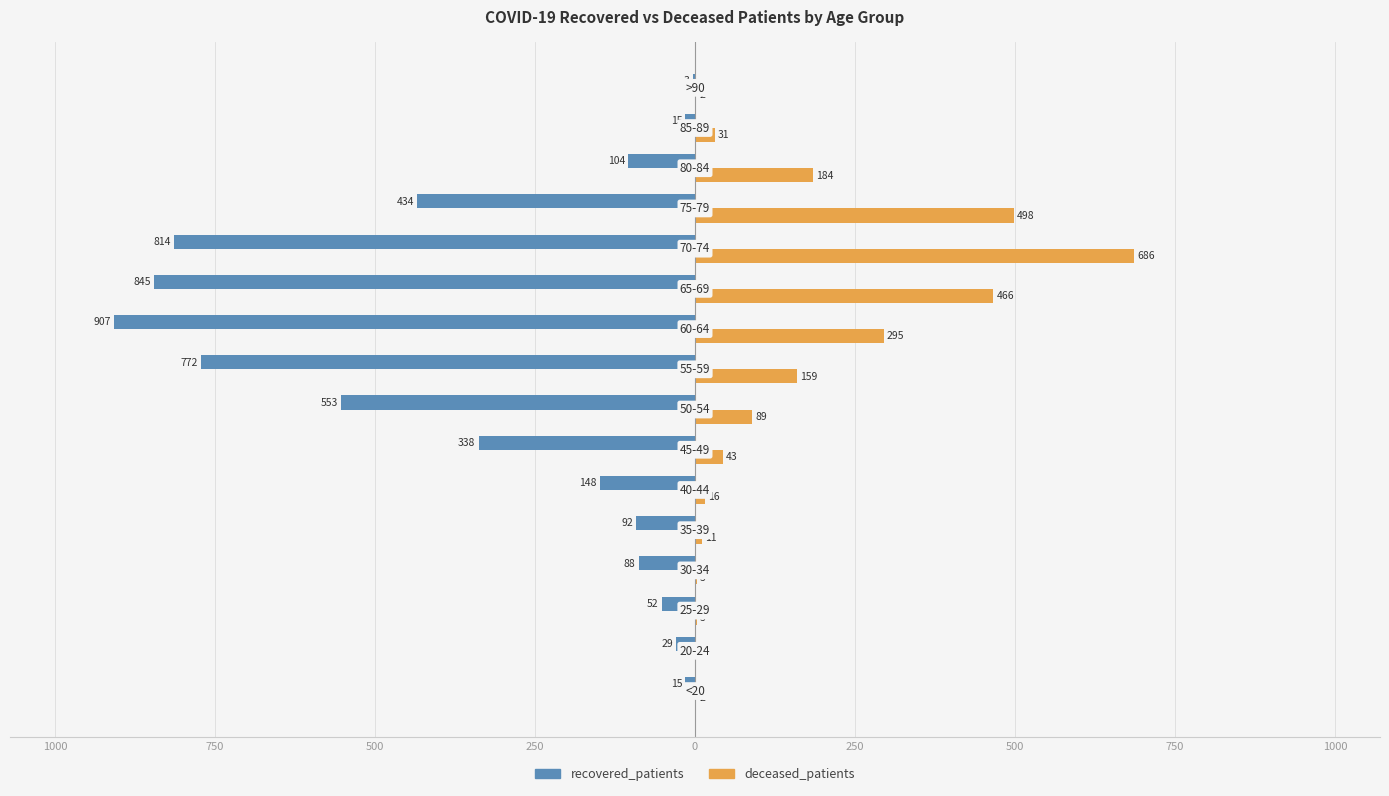

What is the sum of all recovered_patients values?

-5209